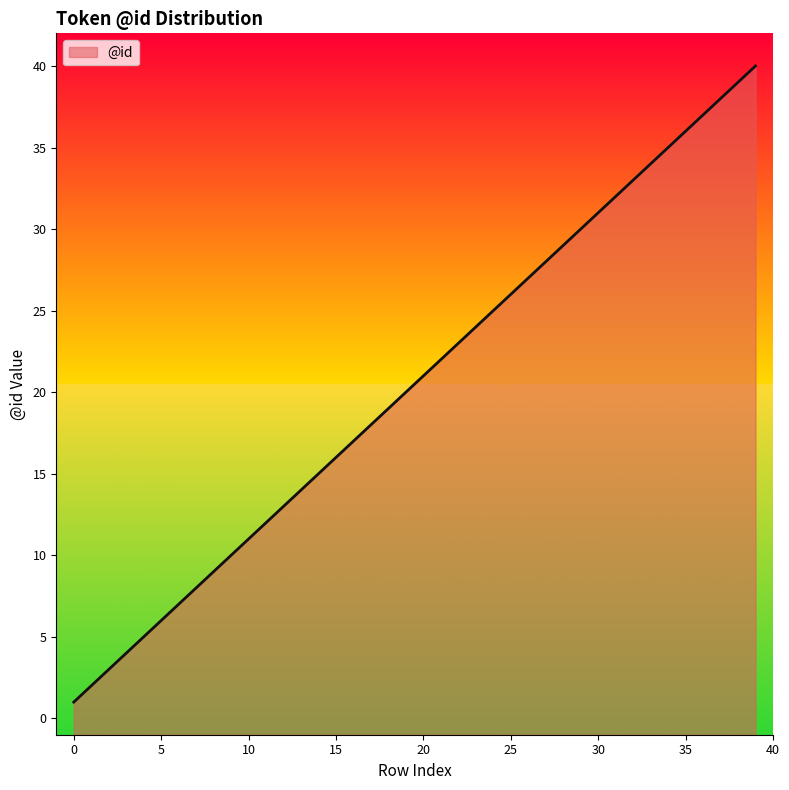

Count the number of values greater than 21.

19